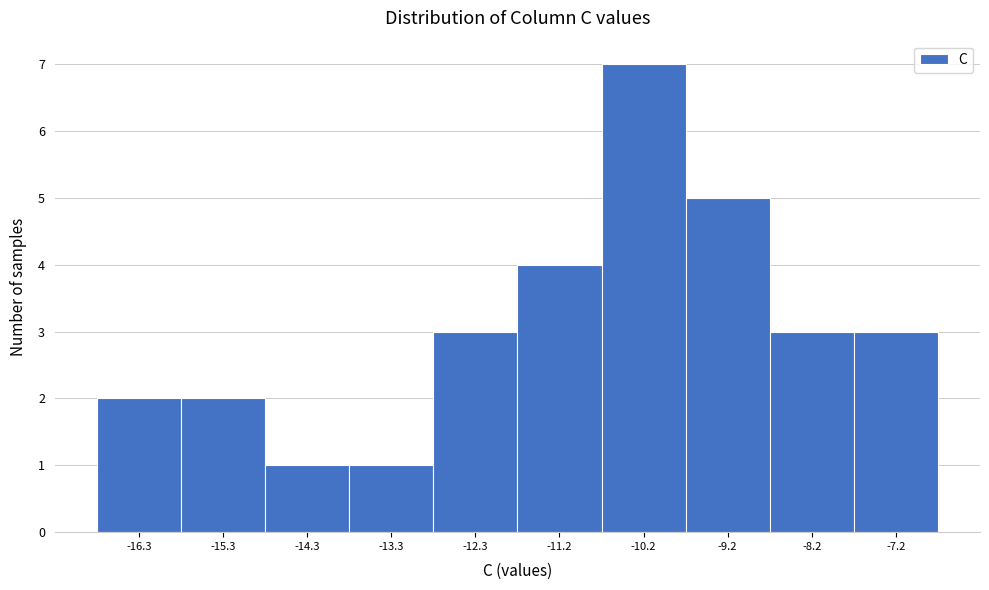

Reading right to left, list all the values displayed in this chart.

3	3	5	7	4	3	1	1	2	2